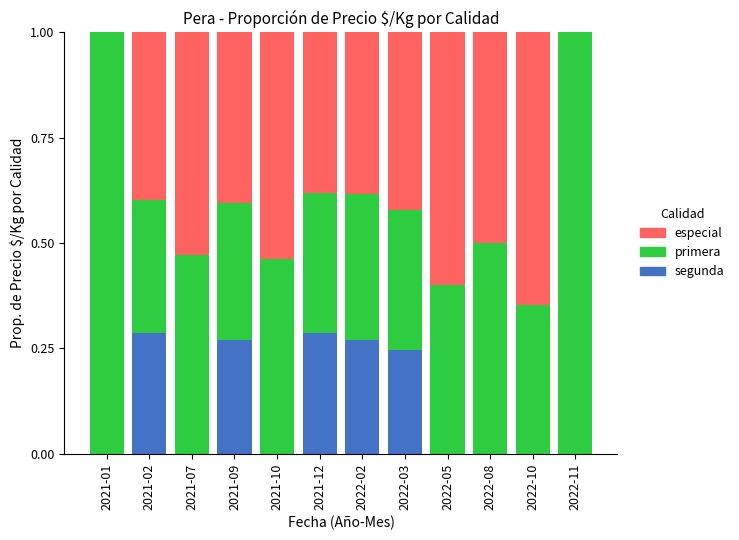

The segunda series shows -0.1 at 2022-08. True or false?

False